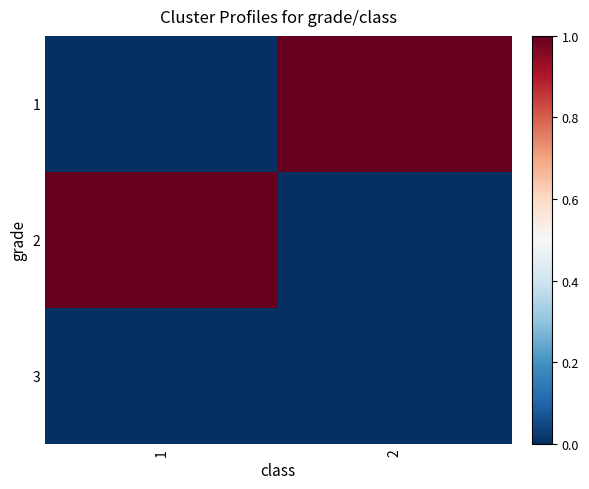

At 2, list the series in order from largest to smallest.

1, 2, 3